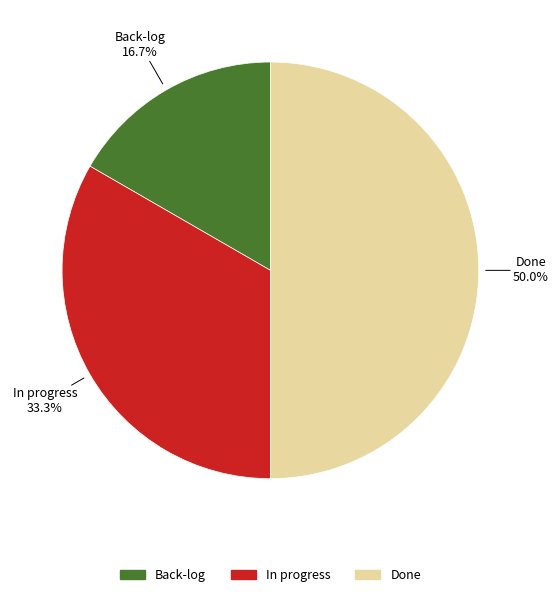

What is the largest slice in the pie chart?

Done